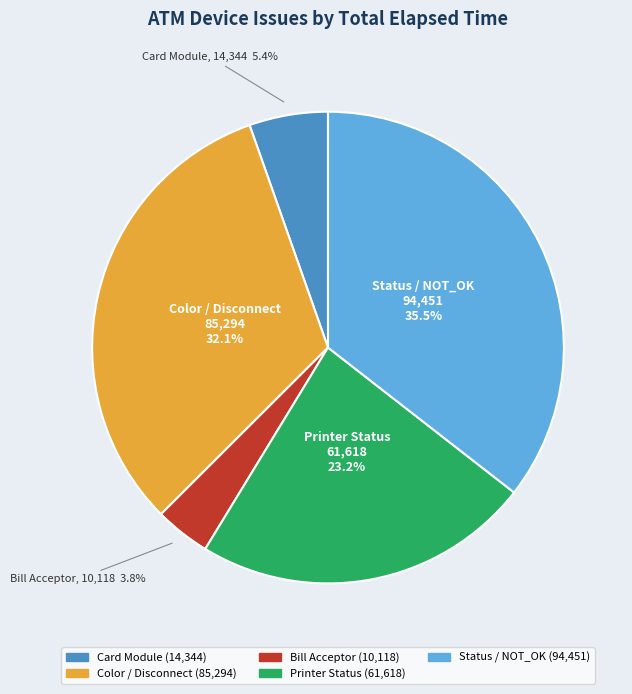

Is there any slice that represents more than half of the pie?

No